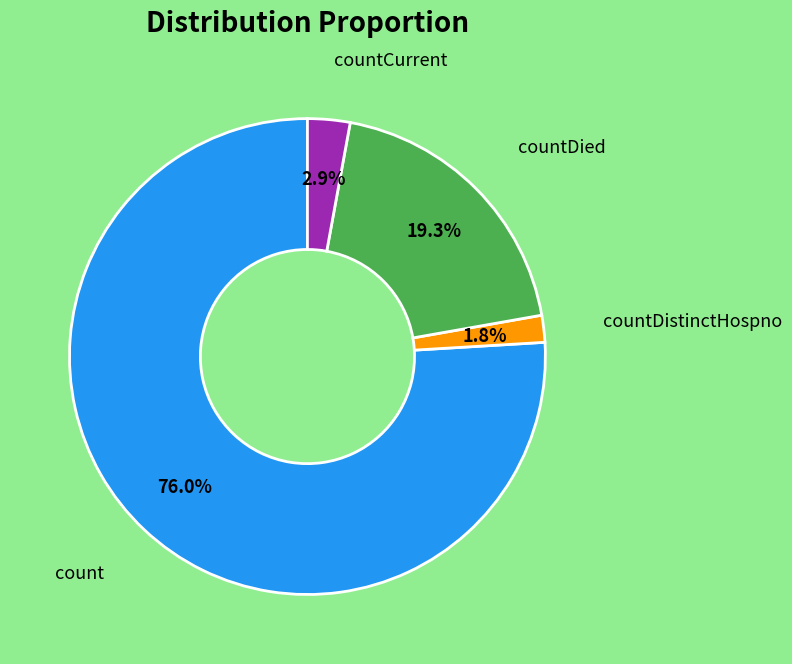

Is there a majority slice in this chart?

Yes